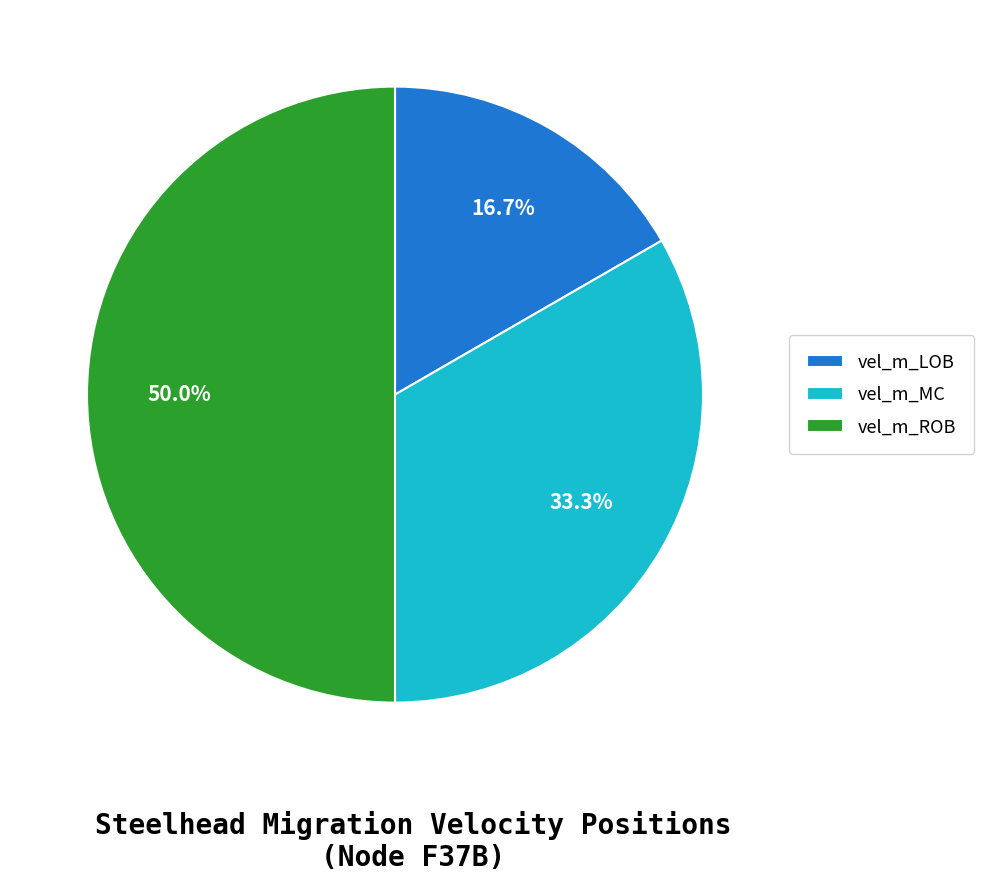

The vel_m_MC slice represents 39% of the pie. True or false?

False